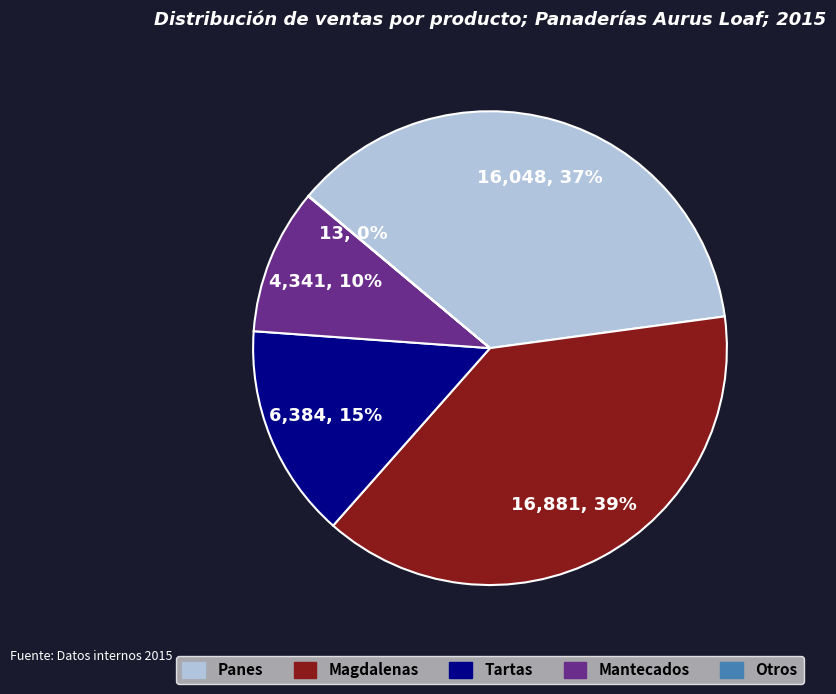

Does any single category account for the majority?

No